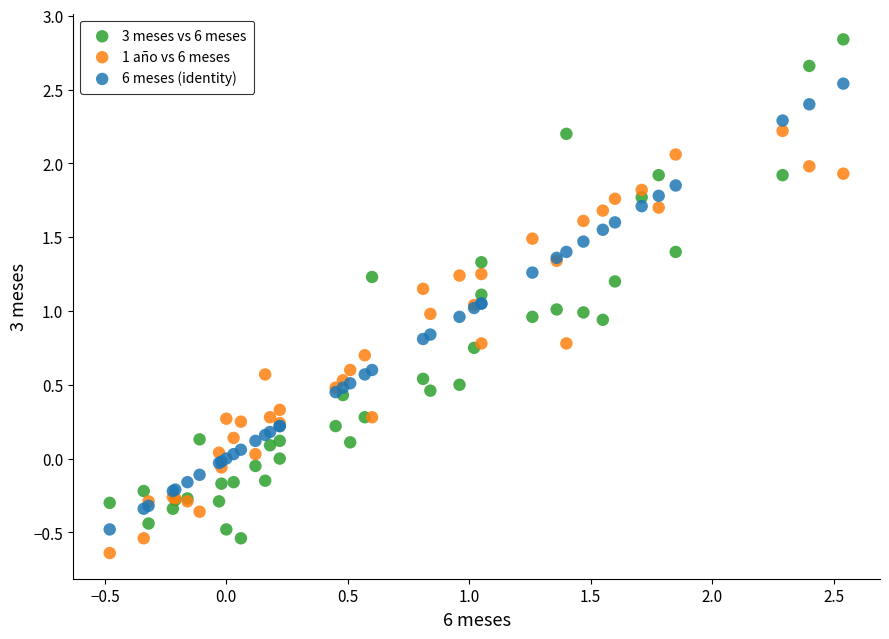

Which series has the widest spread of Y values?

3 meses vs 6 meses